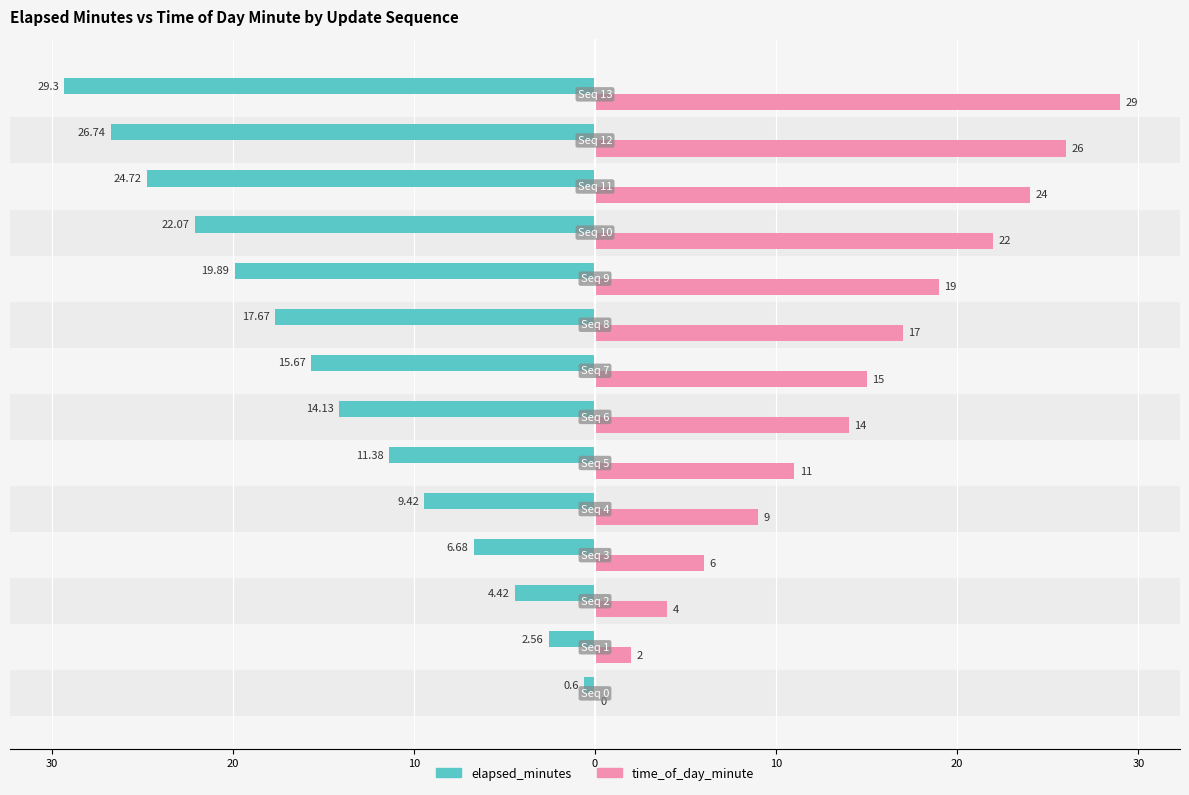

What are all the series names shown in the legend?

elapsed_minutes, time_of_day_minute